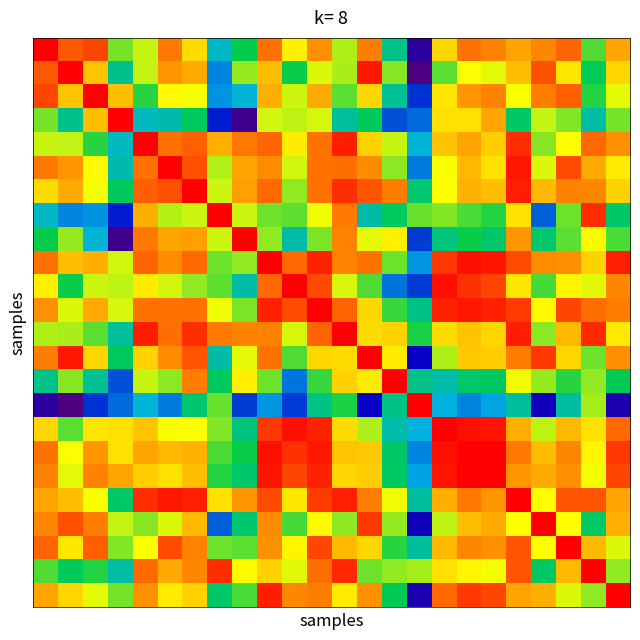

At how many categories does at least one series exceed 0?

24